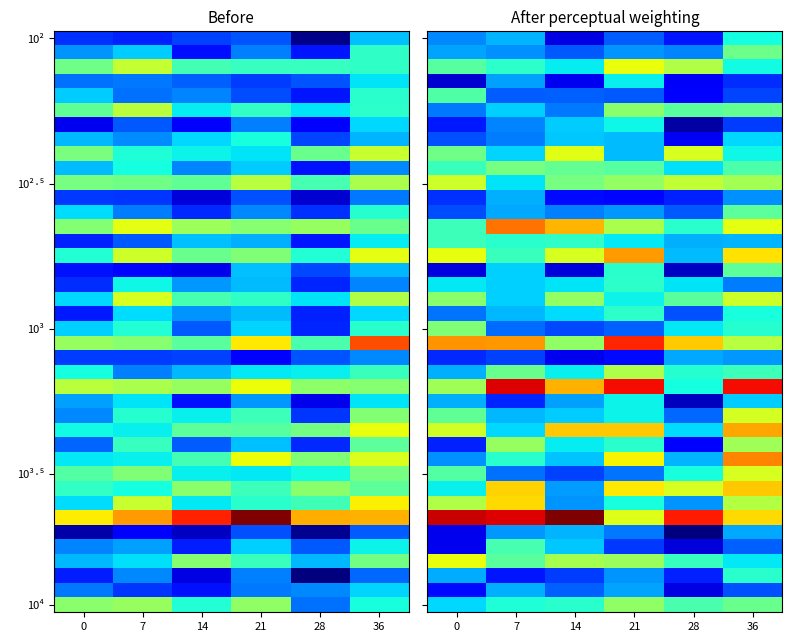

At how many categories does at least one series exceed 147?

4